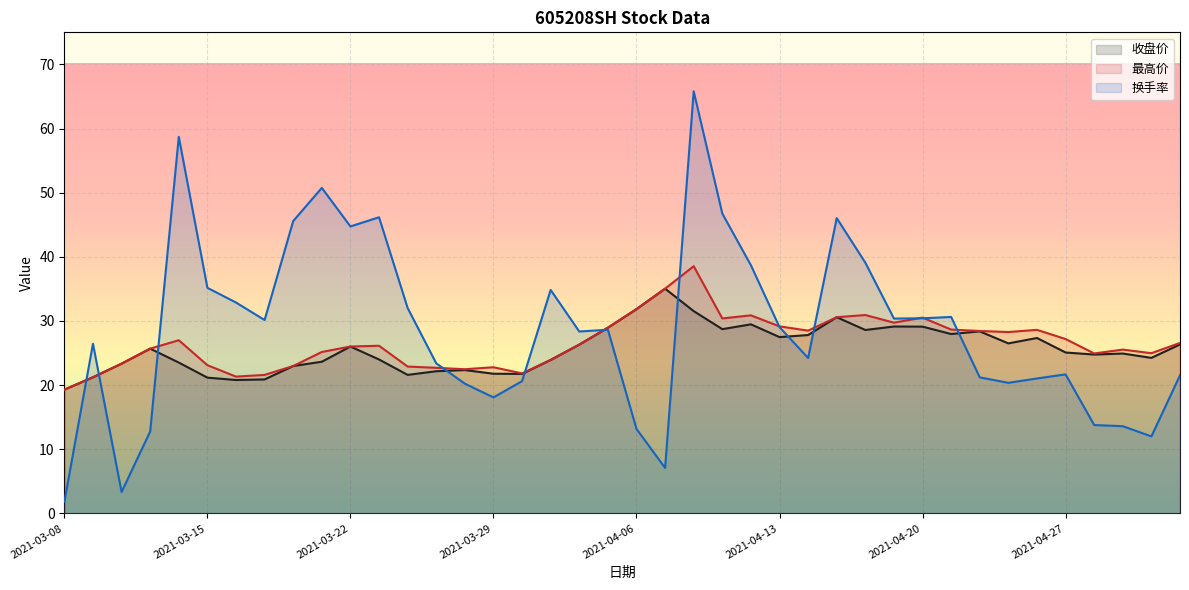

What is the smallest value displayed?

1.8